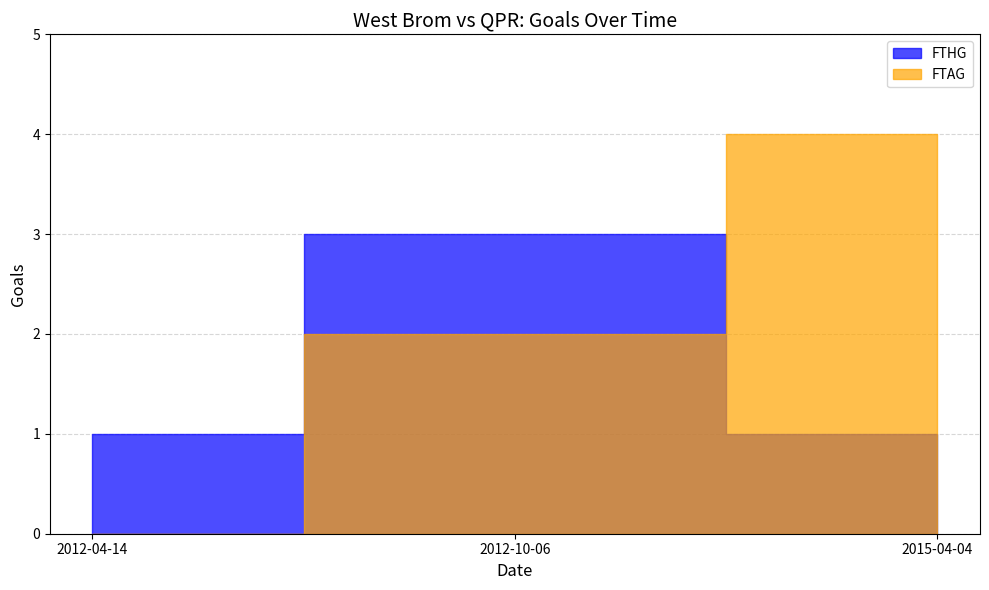

How many lines are shown in the chart?

2